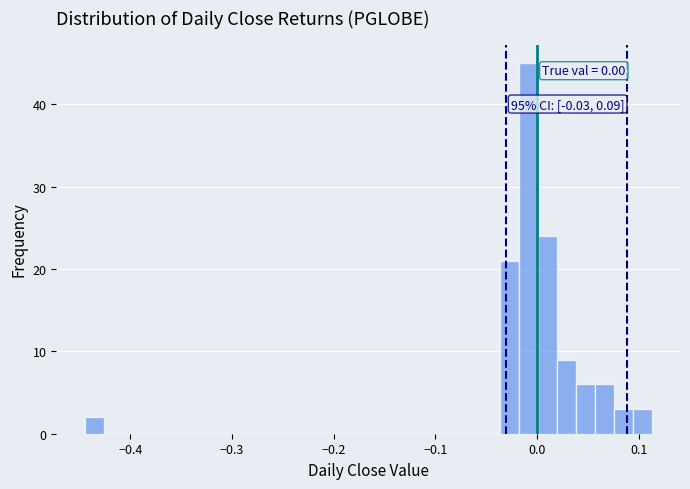

Around what value on the x-axis is the tallest bar? Give the approximate position of its centre, as read against the axis.

-0.01